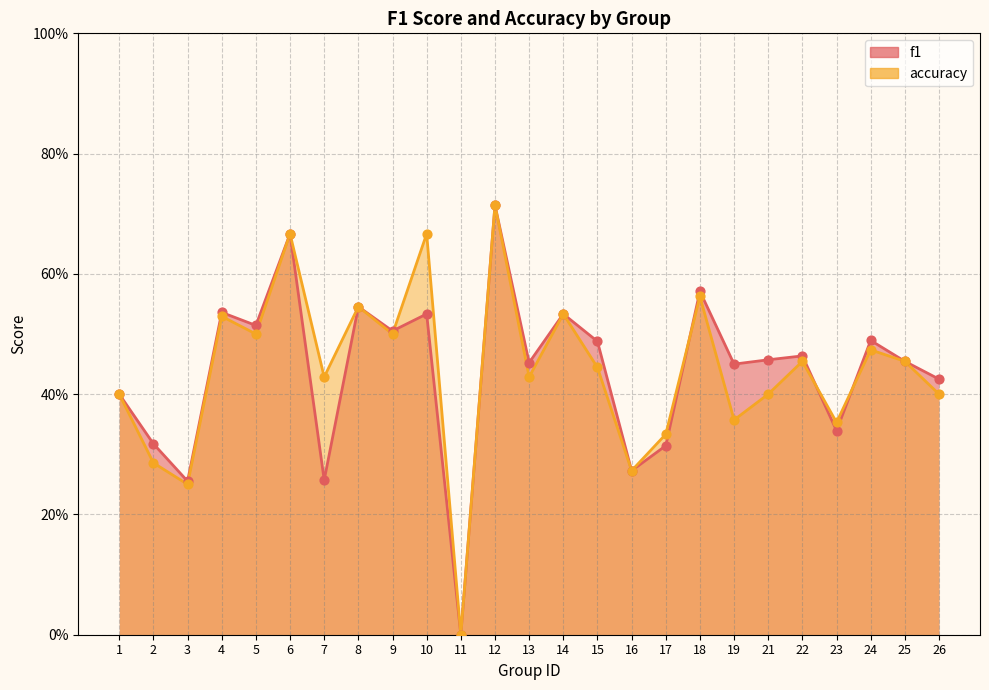

Which series has the largest Y range (max minus min)?

f1